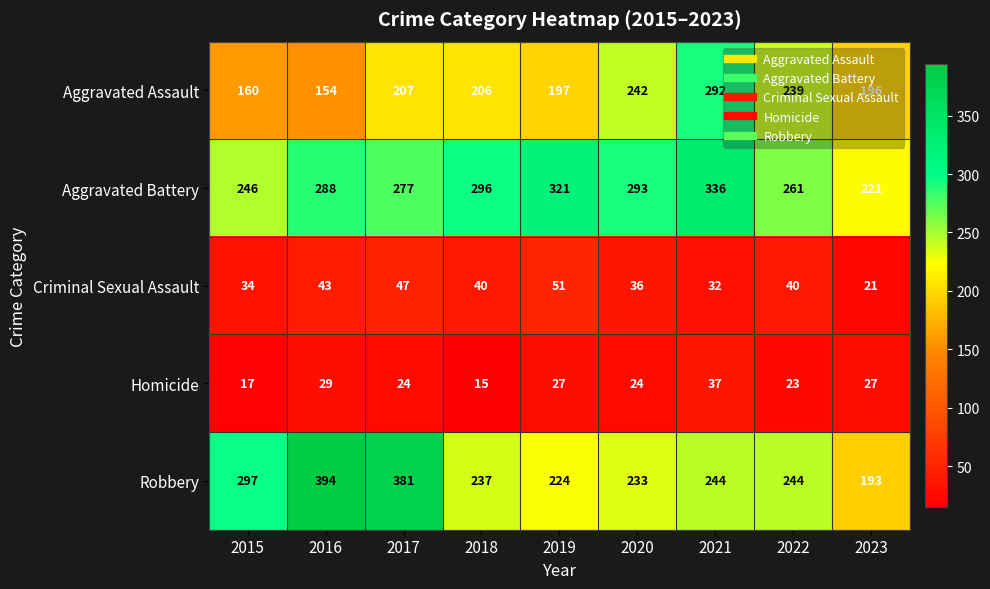

What is the spread (max minus min) of values at 2019?

294